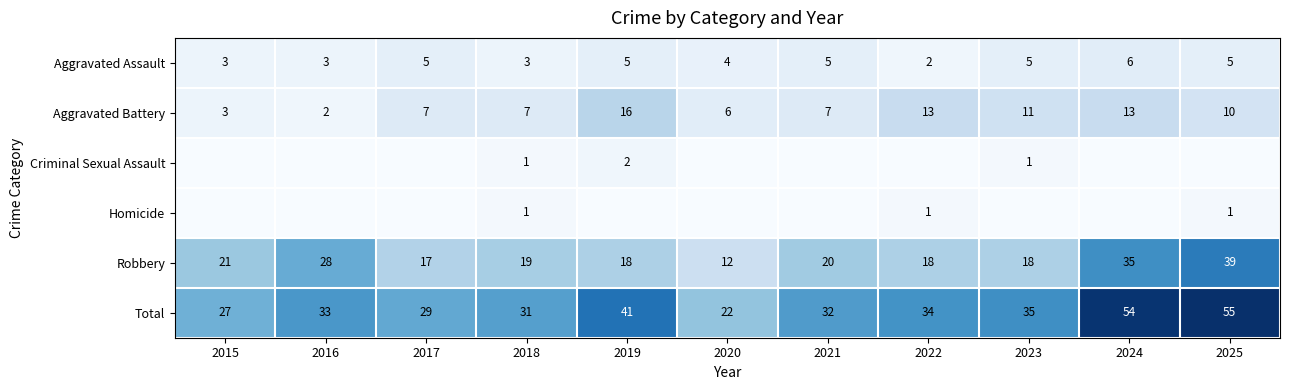

What is the difference between the highest and lowest values at 2018?

30